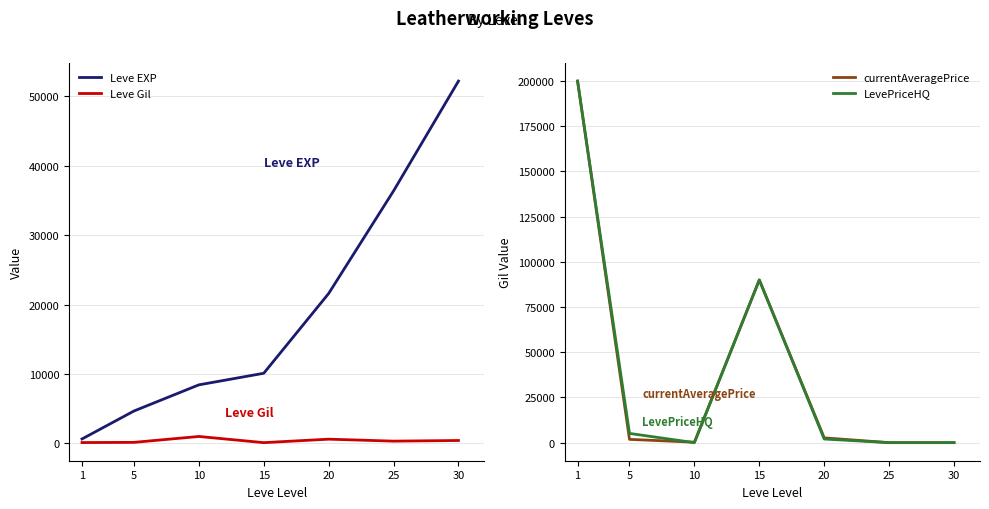

Reading left to right, what are all the values shown in this chart?

Leve EXP: 1=630.0	5=4660.0	10=8430.0	15=10100.0	20=21600.0	25=36390.0	30=52220.0
Leve Gil: 1=112.0	5=140.0	10=990.0	15=100.0	20=600.0	25=317.0	30=410.0
currentAveragePrice: 1=200000.0	5=1816.5	10=250.0	15=90006.0	20=2637.0	25=0.0	30=0.0
LevePriceHQ: 1=200000.0	5=5100.0	10=0.0	15=90006.0	20=2010.0	25=0.0	30=0.0